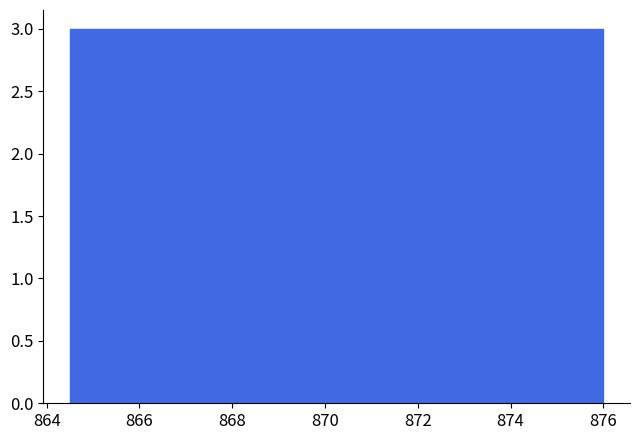

What is the height of the bar covering 871.6 to 873.2 on the x-axis? Neither the bar edges nor the heights are printed on the chart, so give them approximately, as read against the axes.

3